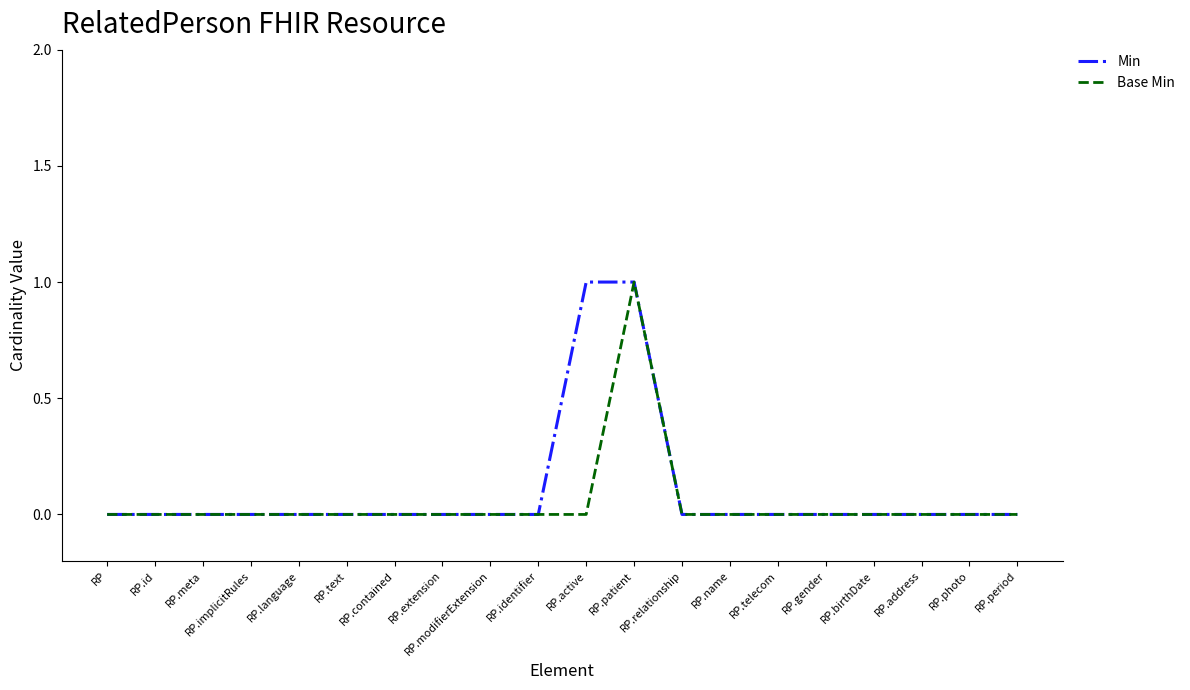

Reading left to right, transcribe all the data shown in this chart.

Min: RP=0	RP.id=0	RP.meta=0	RP.implicitRules=0	RP.language=0	RP.text=0	RP.contained=0	RP.extension=0	RP.modifierExtension=0	RP.identifier=0	RP.active=1	RP.patient=1	RP.relationship=0	RP.name=0	RP.telecom=0	RP.gender=0	RP.birthDate=0	RP.address=0	RP.photo=0	RP.period=0
Base Min: RP=0	RP.id=0	RP.meta=0	RP.implicitRules=0	RP.language=0	RP.text=0	RP.contained=0	RP.extension=0	RP.modifierExtension=0	RP.identifier=0	RP.active=0	RP.patient=1	RP.relationship=0	RP.name=0	RP.telecom=0	RP.gender=0	RP.birthDate=0	RP.address=0	RP.photo=0	RP.period=0